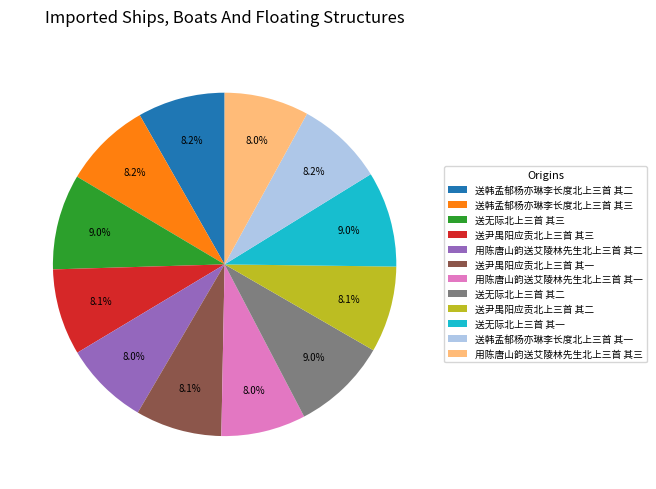

Is the sum of 送无际北上三首 其二 and 用陈唐山韵送艾陵林先生北上三首 其三 greater than half?

No